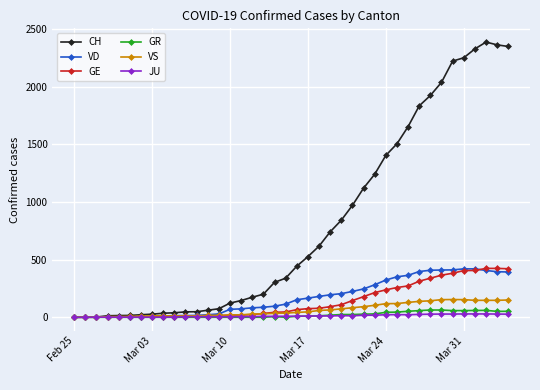

Which series has the widest spread of values?

CH